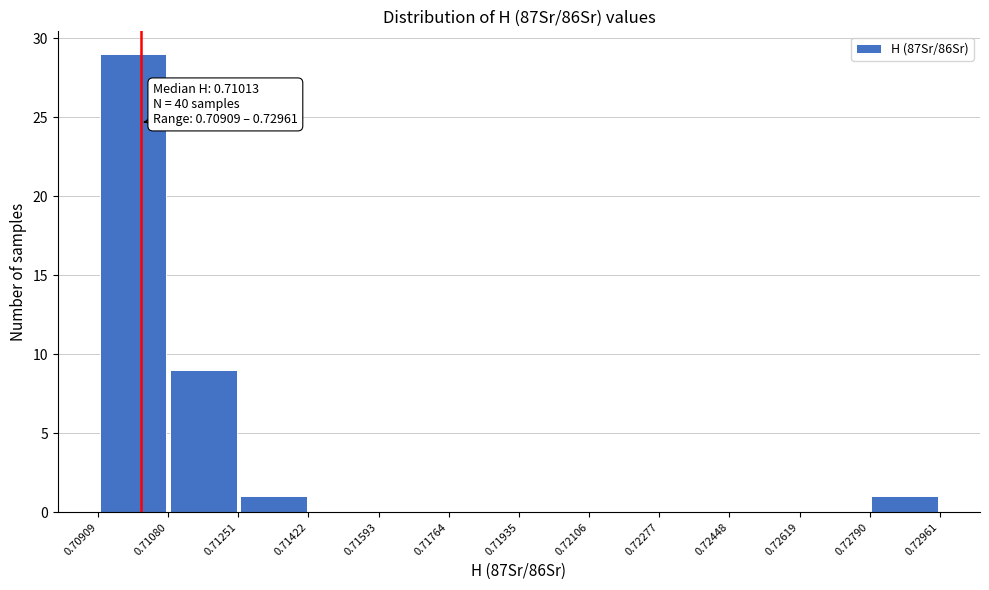

Which range on the x-axis has the tallest bar?

0.70909 to 0.71080